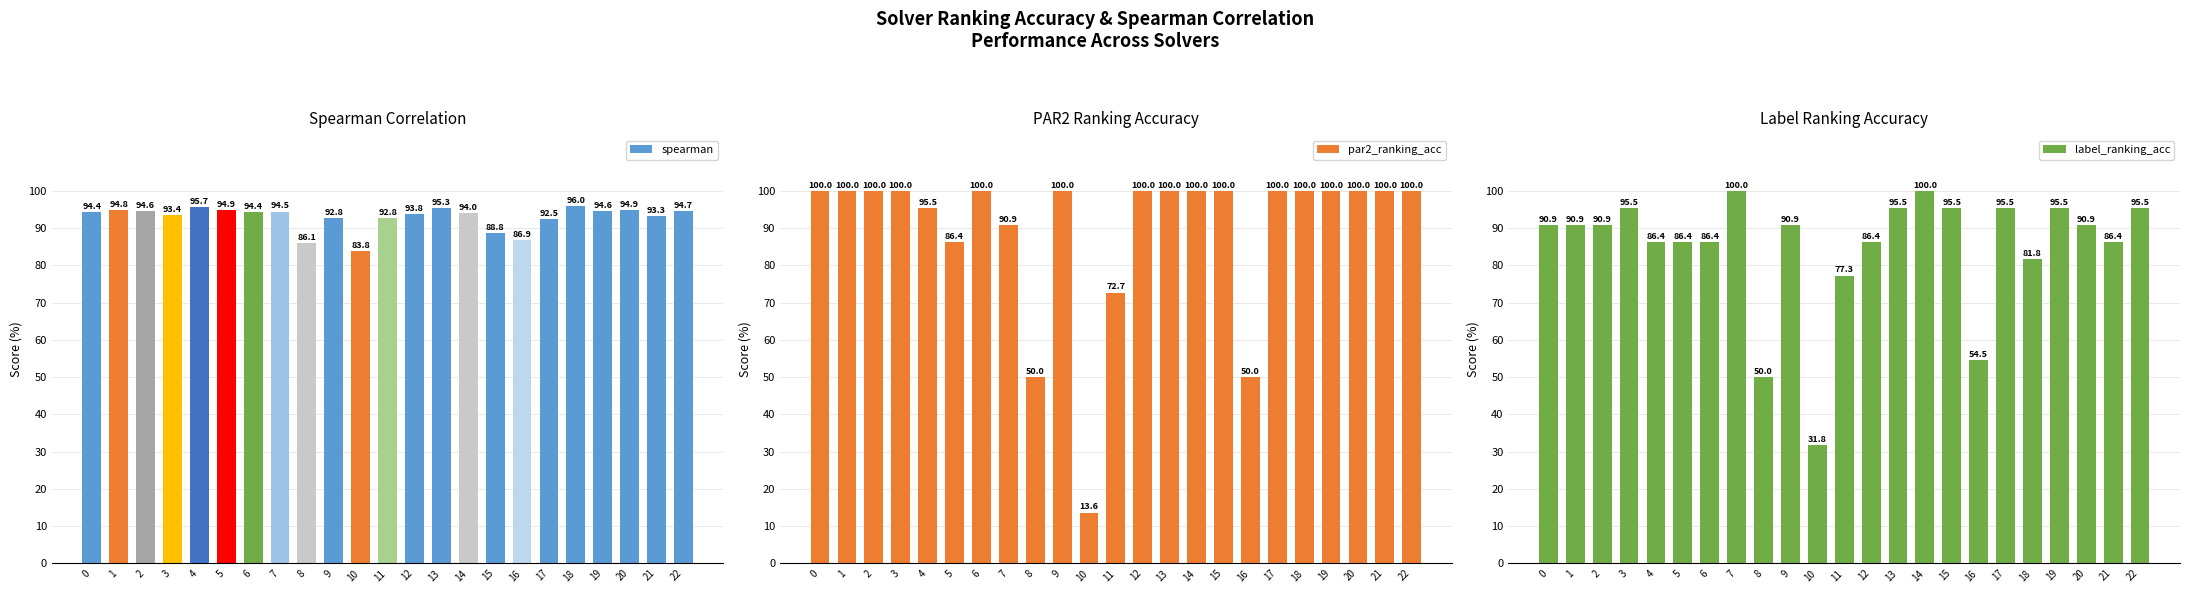

Which has a higher value, 22 or 16?

22